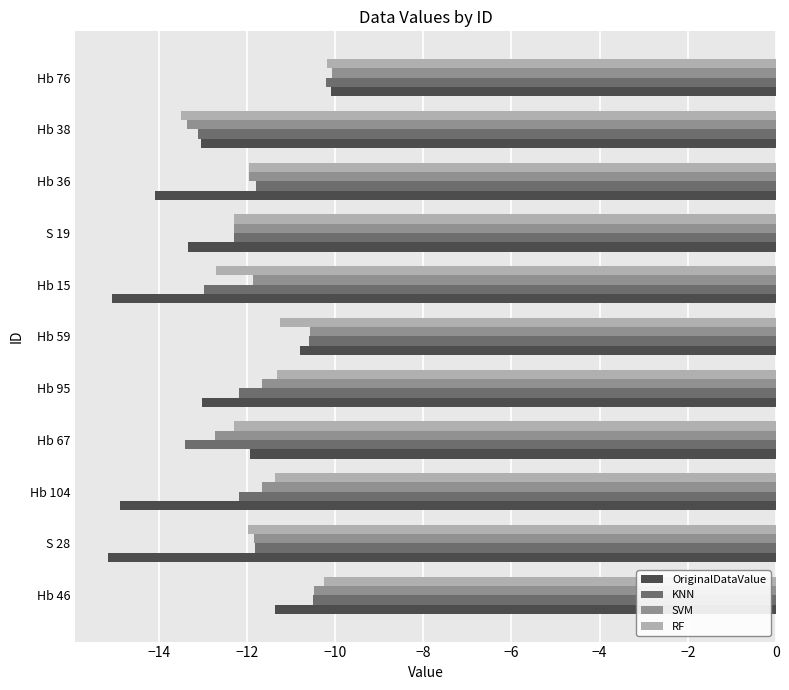

Is it true that KNN equals -17.3 at Hb 59?

False